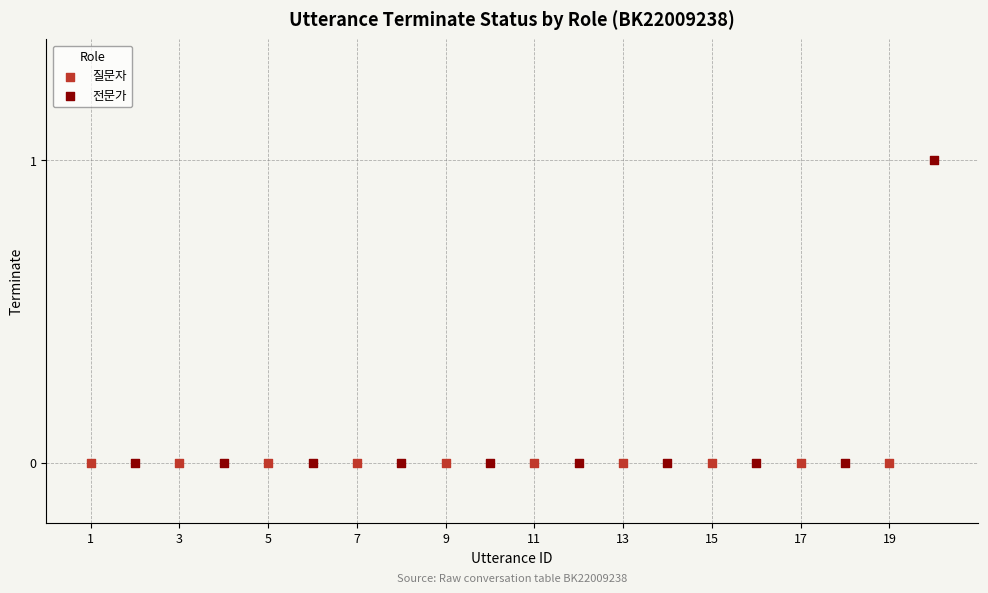

Which series reaches the maximum Y coordinate?

전문가